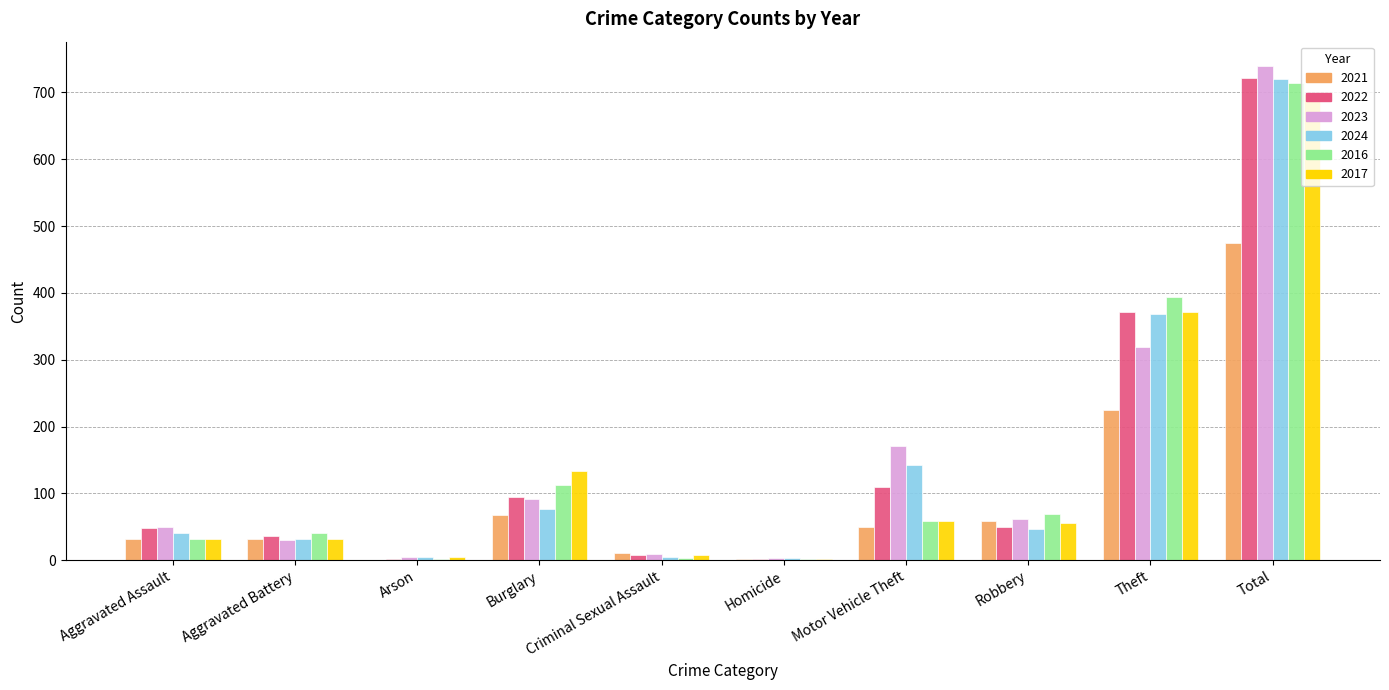

At which category is the sum across all series the highest?

Total